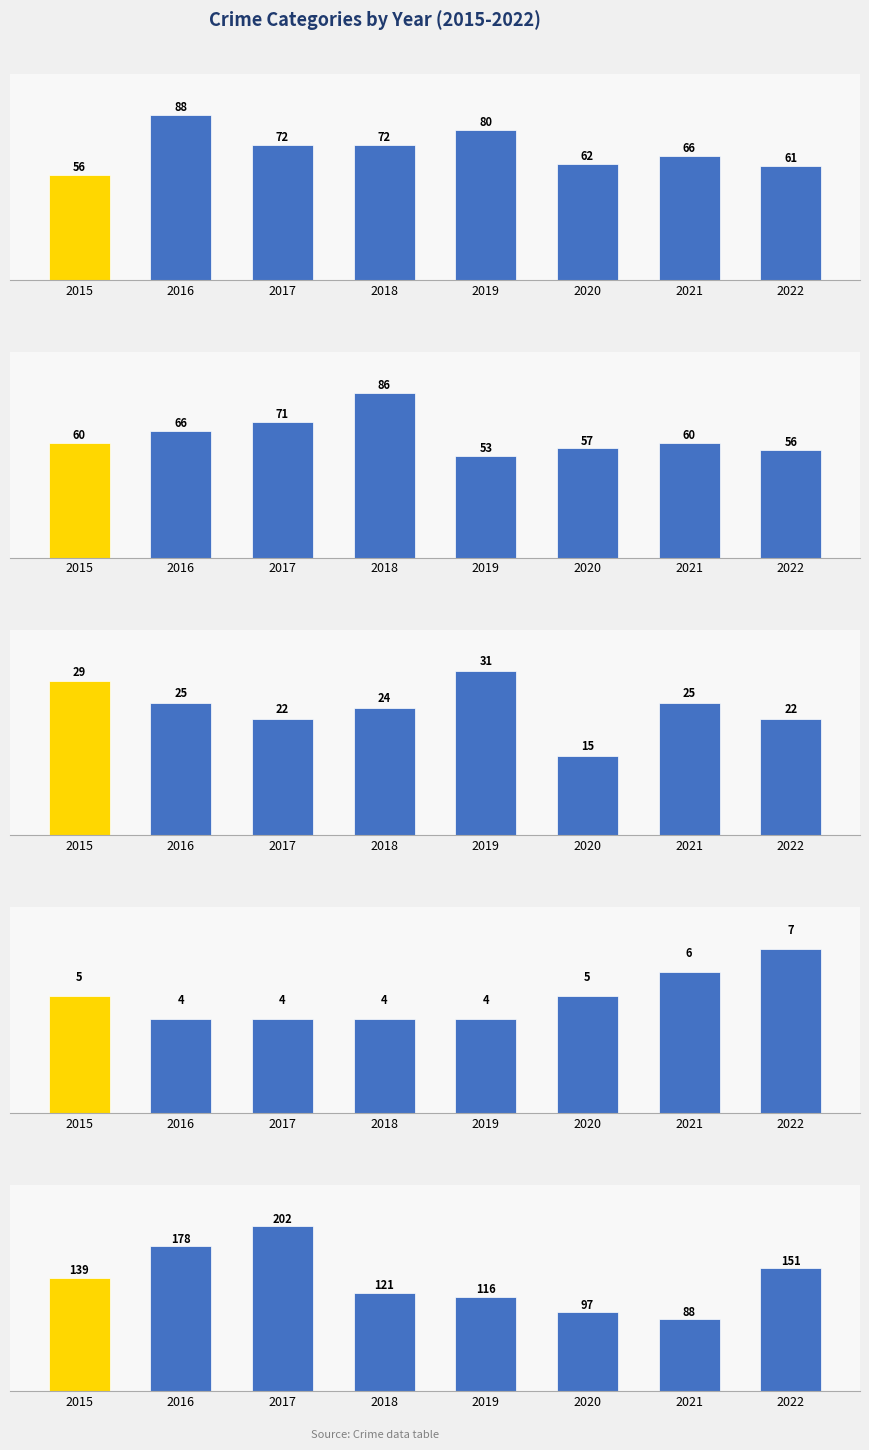

Does the chart contain stacked bars?

No